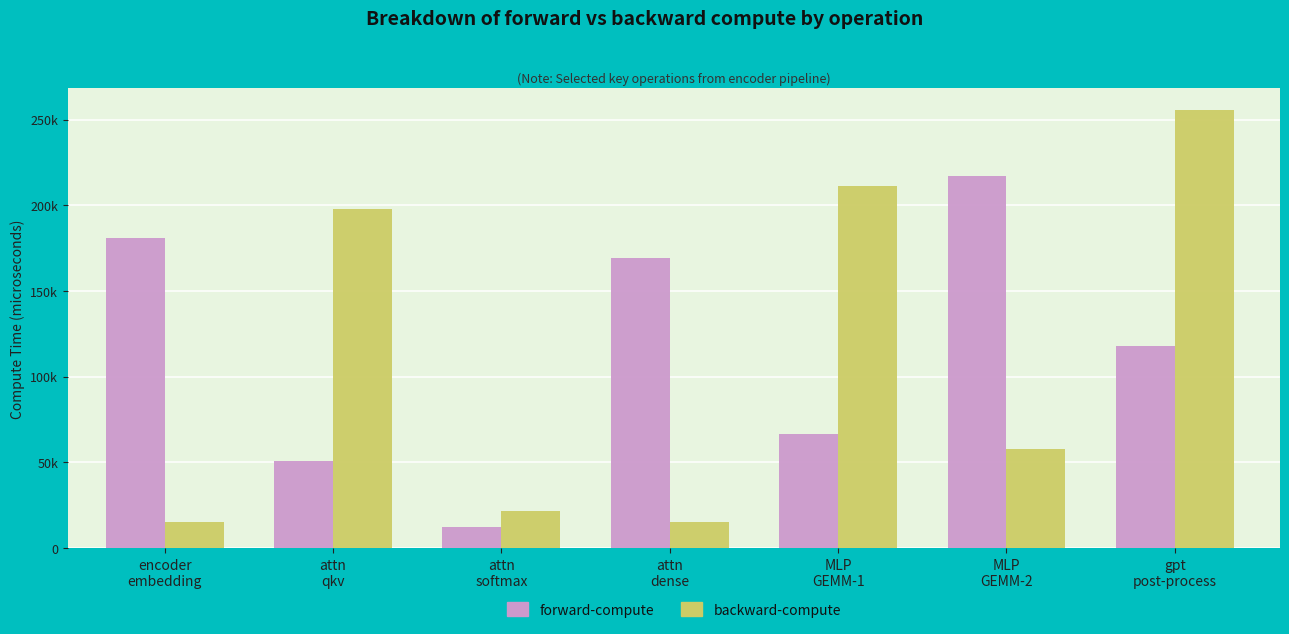

Are the bars grouped side by side (vs. stacked)?

Yes